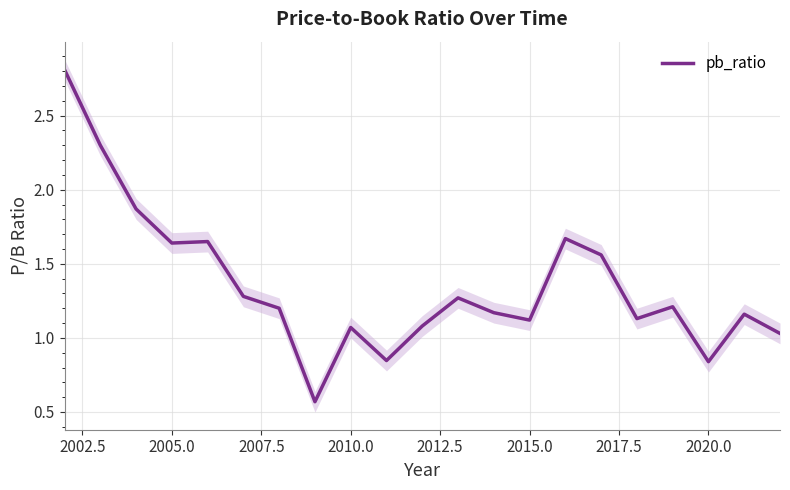

The value of pb_ratio at 2015.0 is 1.1. True or false?

True